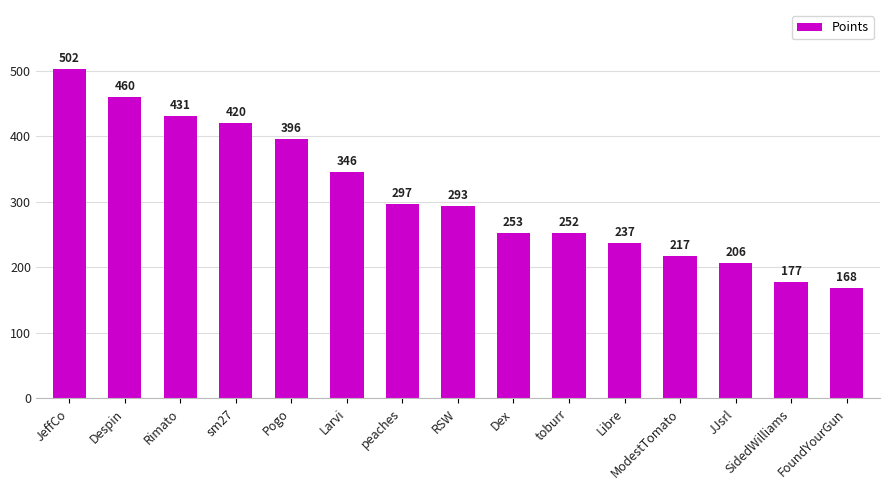

What is the greatest value displayed?

502